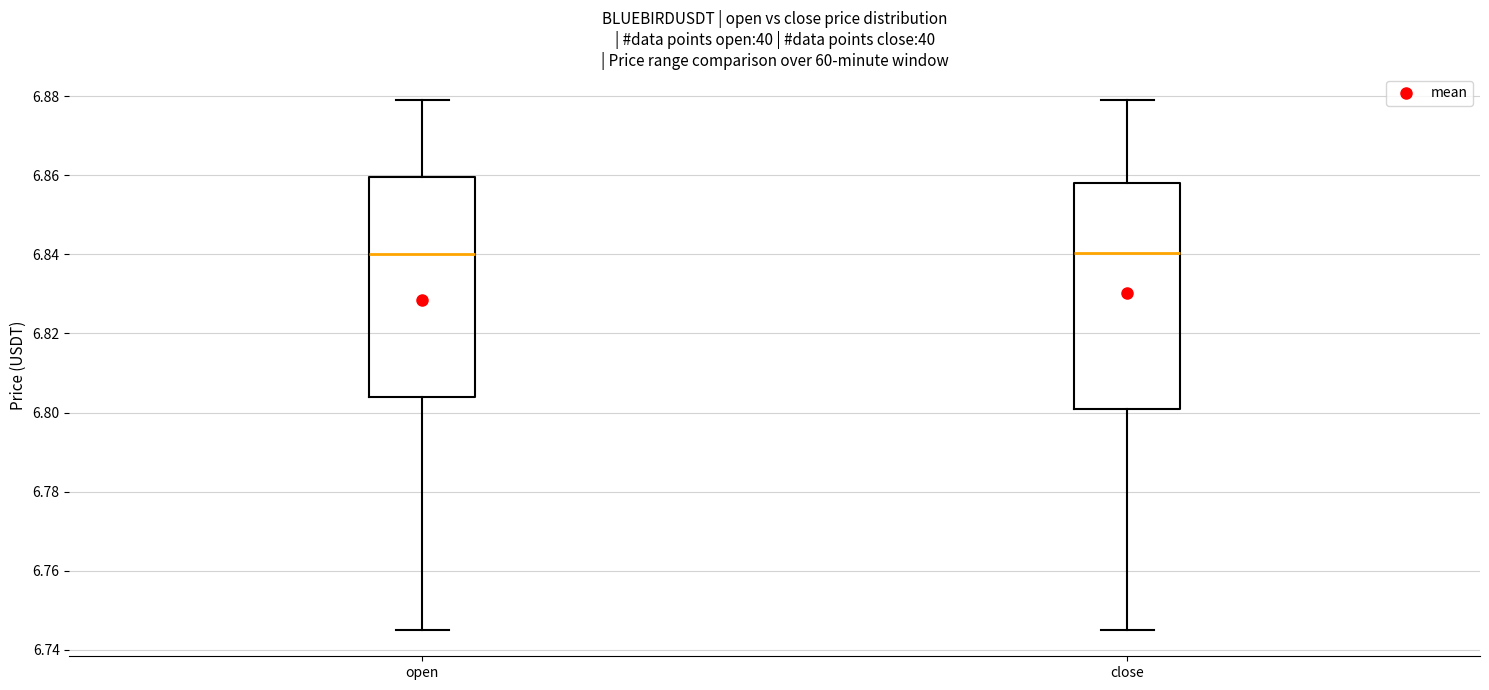

Where is the upper edge of the box for open on the y-axis? The values are not printed on the chart, so give them approximately, as read against the axis.

6.860